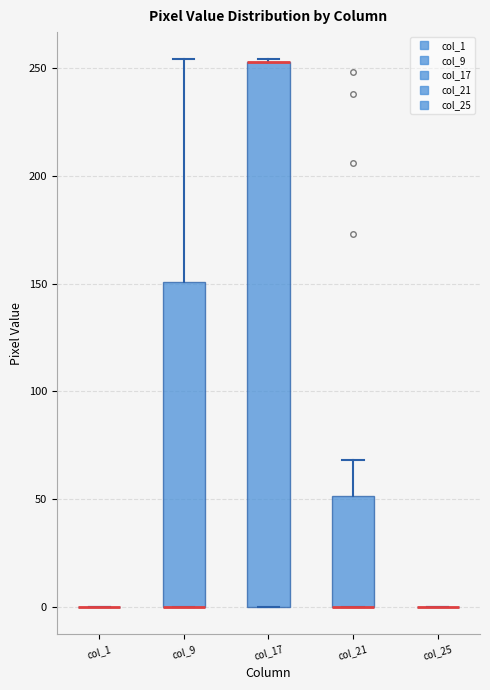

Reading left to right, read every box against the y-axis: the position of its median line, the range the box covers, and the ends of its whiskers. The values are not printed on the chart, so give them approximately, as read against the axis.

col_1: box collapsed to a line at 0, whiskers 0 to 0
col_9: median 0 (drawn on the box's lower edge), box 0 to 150, whiskers 0 to 255
col_17: median 255 (drawn on the box's upper edge), box 0 to 255, whiskers 0 to 255
col_21: median 0 (drawn on the box's lower edge), box 0 to 50, whiskers 0 to 70
col_25: box collapsed to a line at 0, whiskers 0 to 0